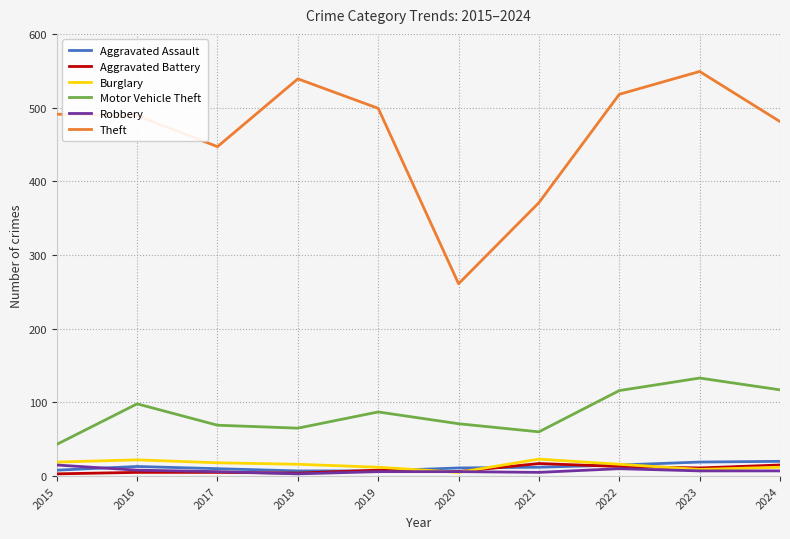

True or false: Burglary has more than 0 points higher than both neighbors.

True